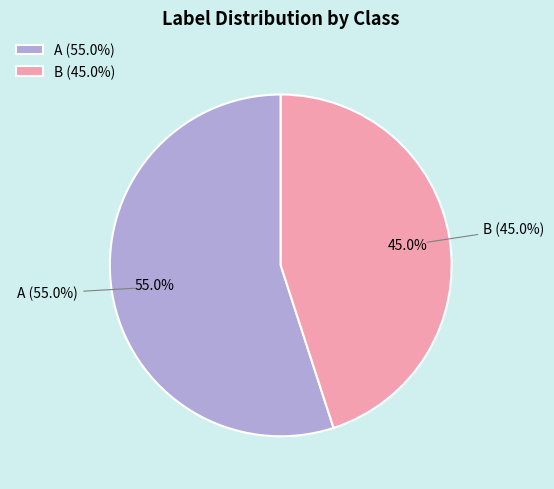

To the nearest percent, what is the average slice percentage?

50%